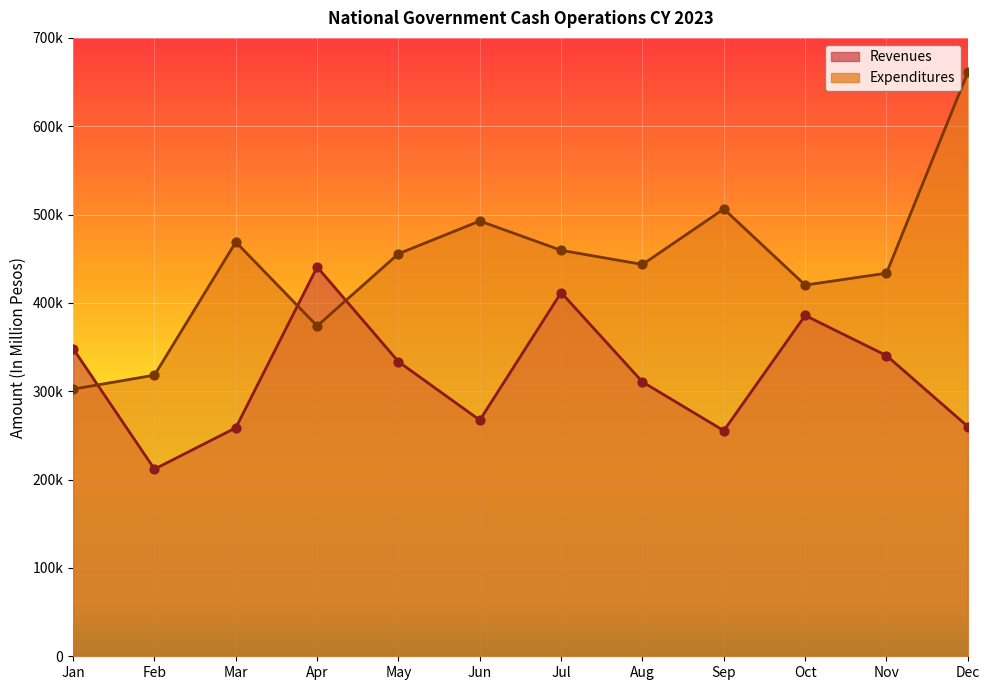

What is the total value across all series at Oct?

806018.0